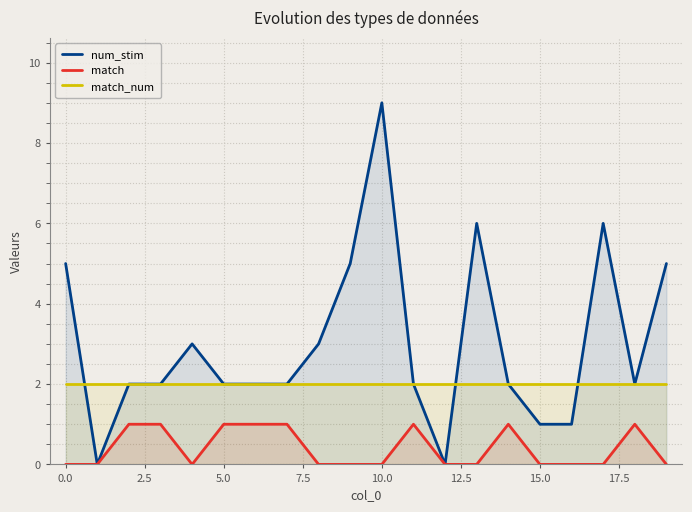

What is the difference between the maximum and minimum values in the match series?

1